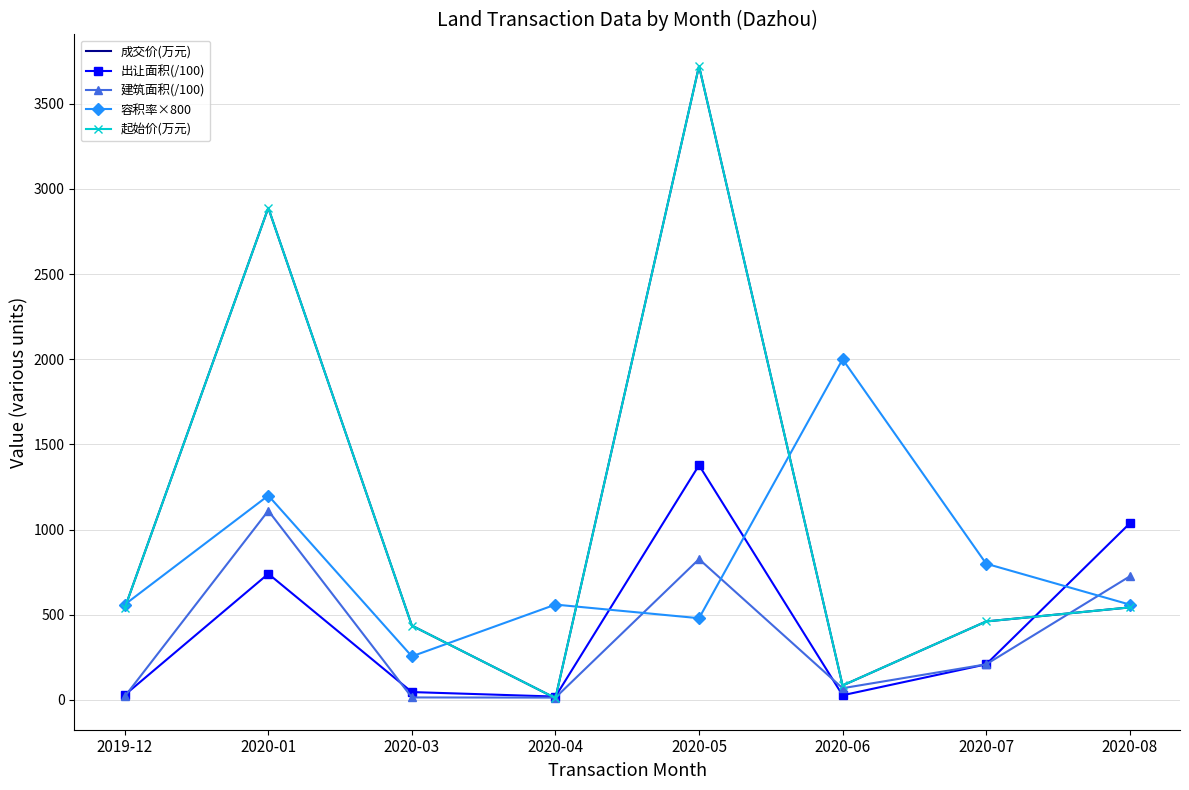

Rank the series at 2020-03 from highest to lowest value.

成交价(万元), 起始价(万元), 容积率×800, 出让面积(/100), 建筑面积(/100)